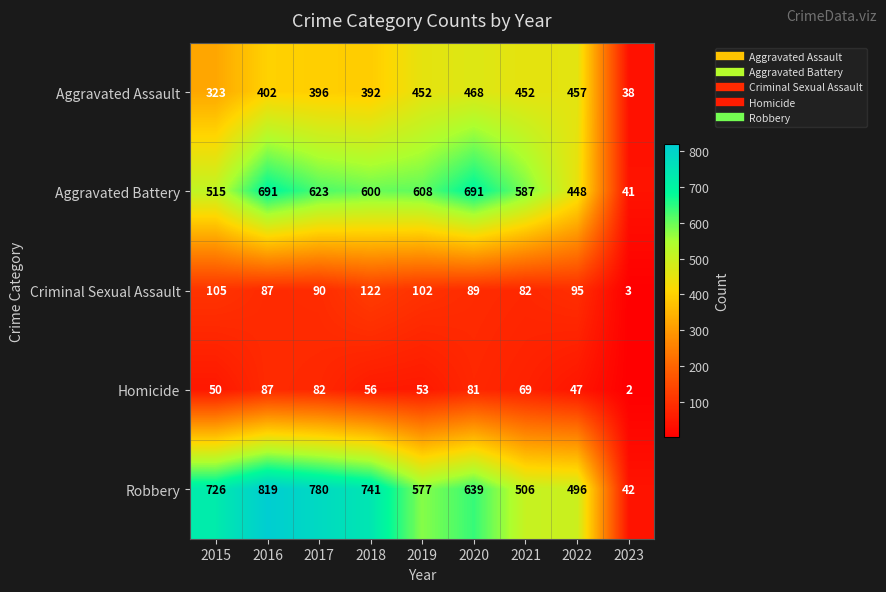

Read the Robbery value at 2021, to the nearest 50.

500